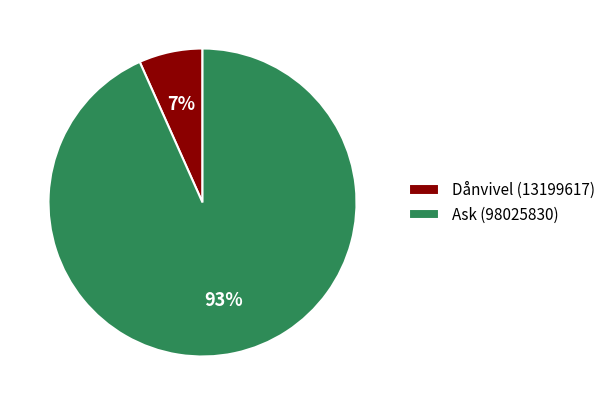

What is the largest slice in the pie chart?

Ask (98025830)